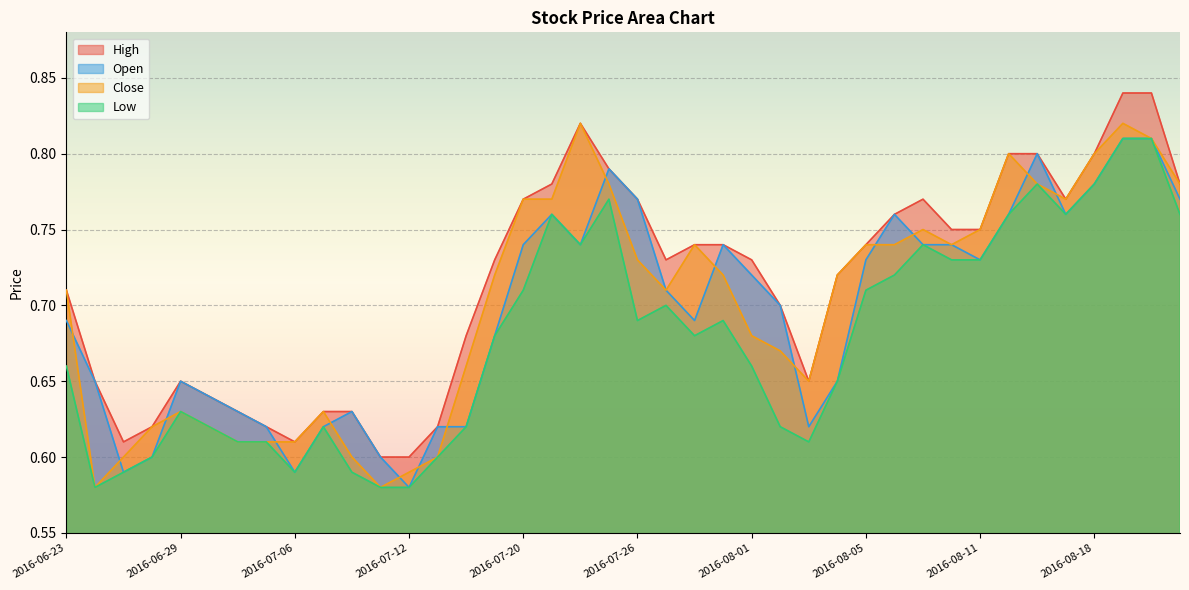

In Low, how many points are higher than both neighbors (excluding endpoints)?

8